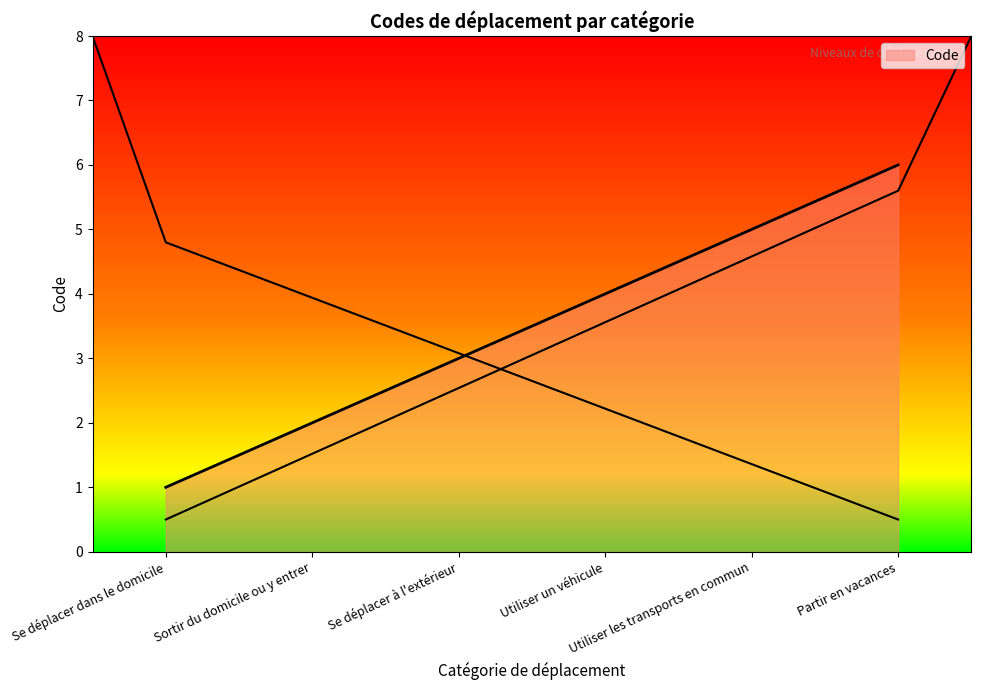

Reading left to right, what are all the values shown in this chart?

1	2	3	4	5	6